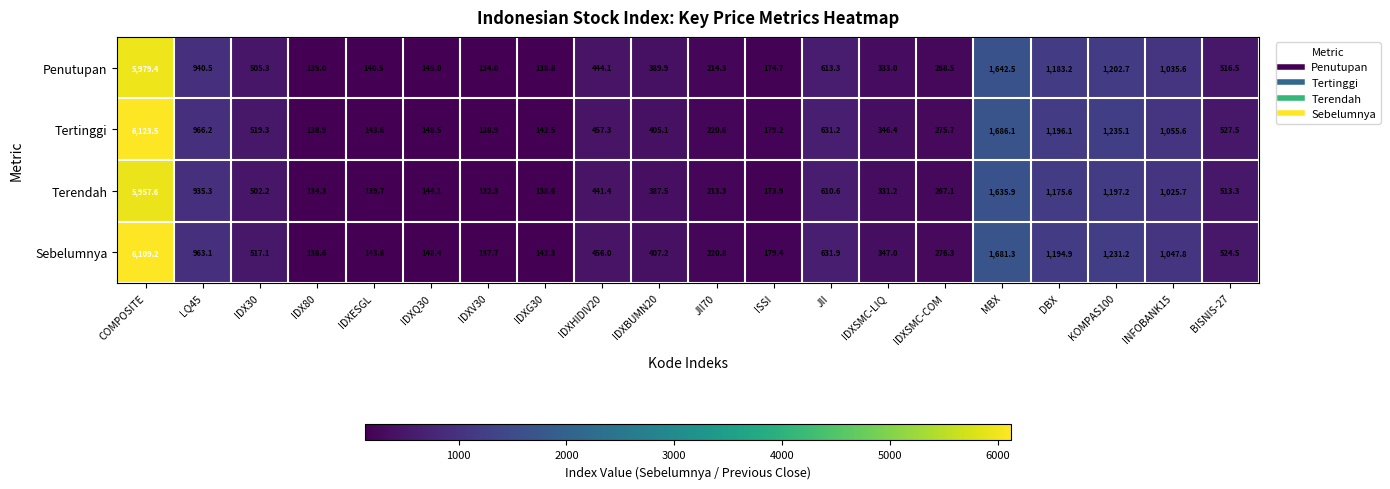

The Penutupan series shows 1183.2 at DBX. True or false?

True